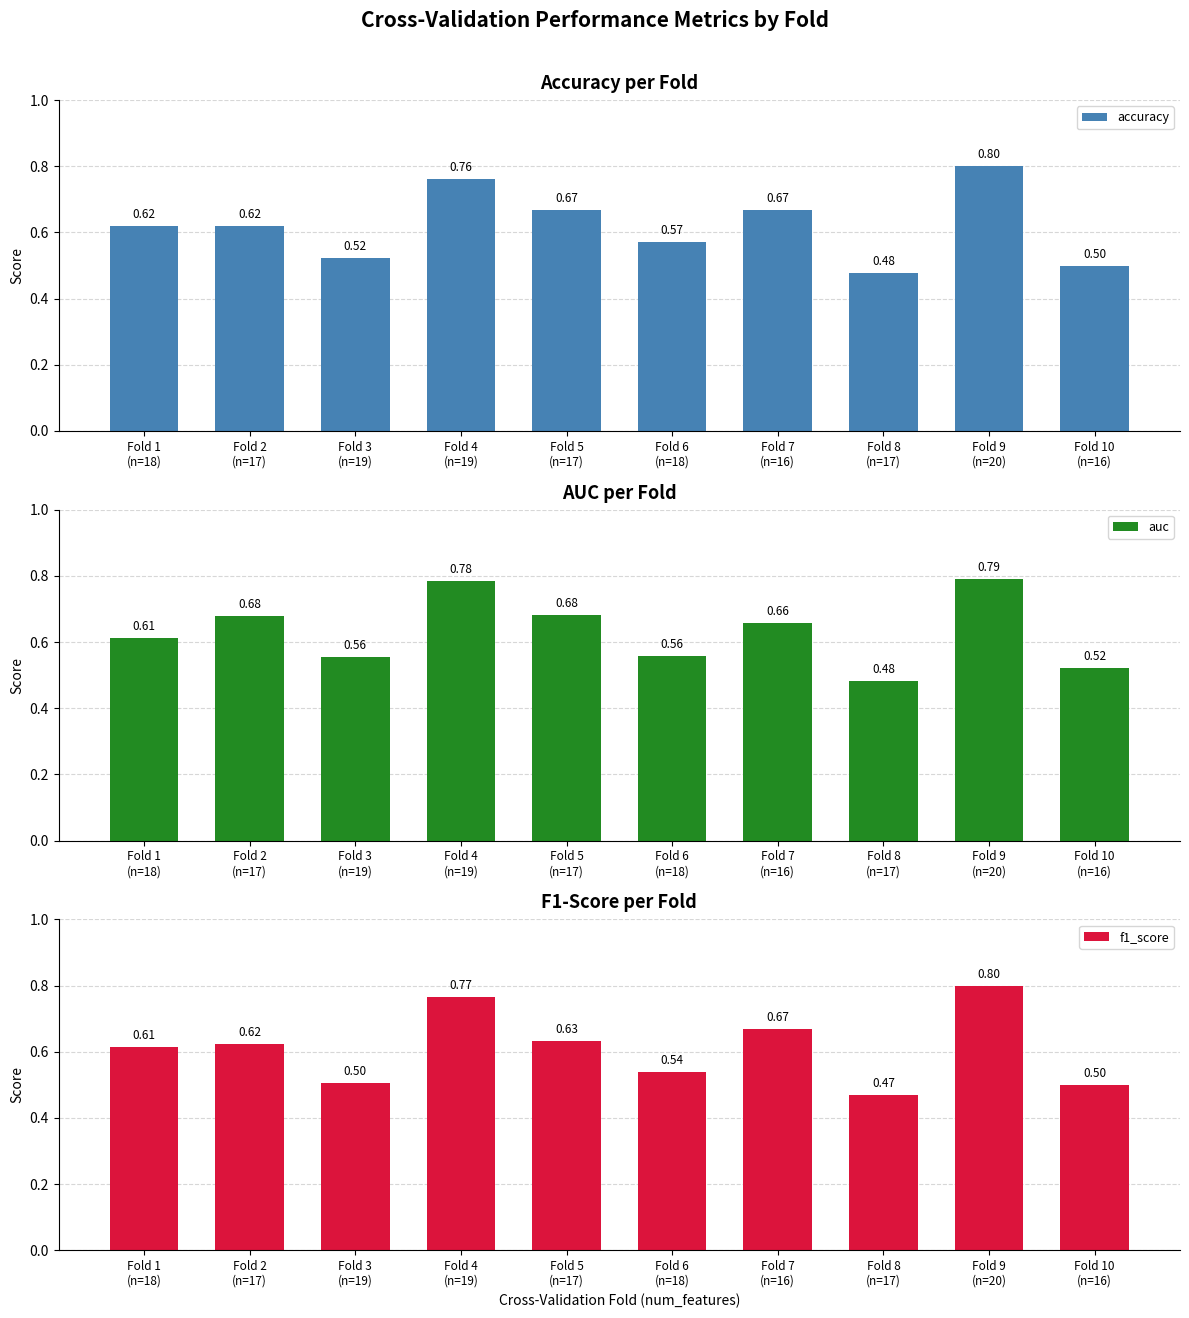

At how many categories does at least one series exceed 0?

10